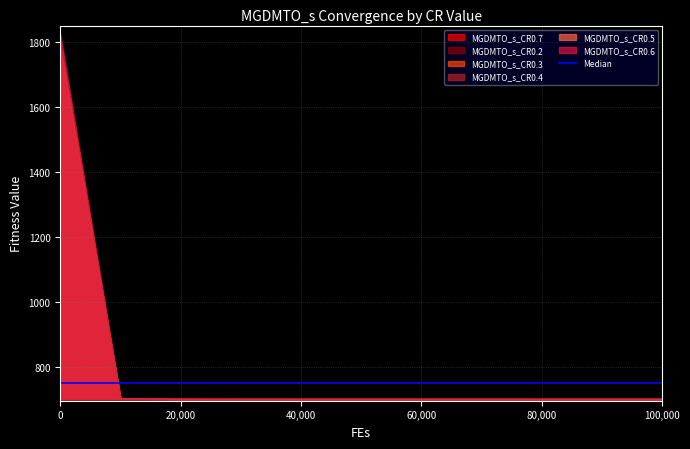

What is the total value across all series at 50000?

4201.1